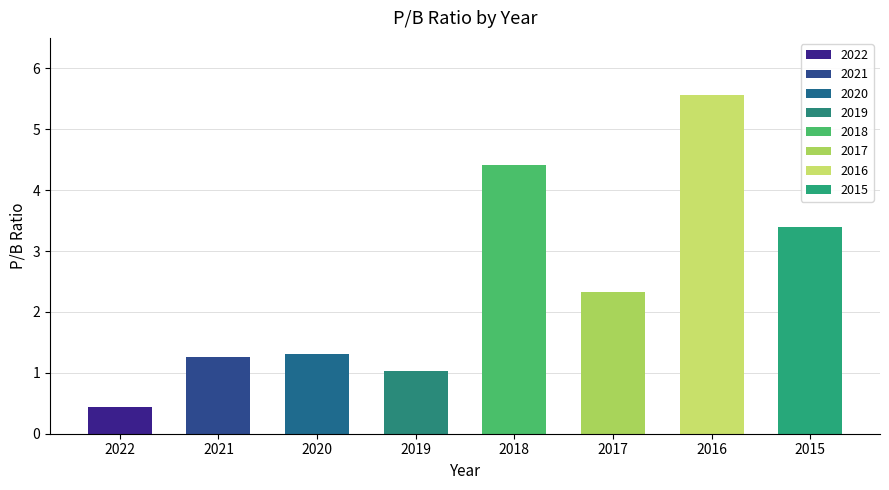

What is the value of the 4th bar from the left?

1.0